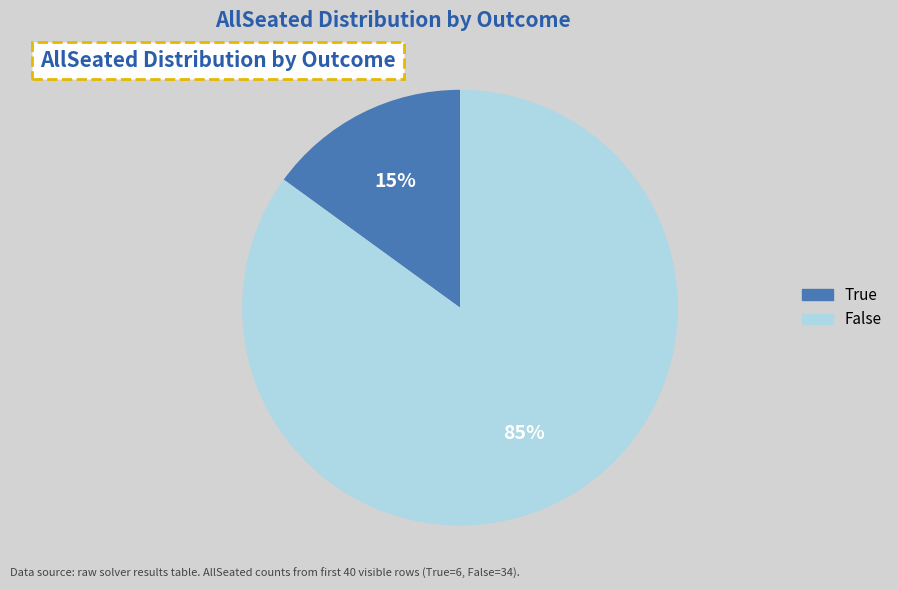

How many segments does this pie chart have?

2